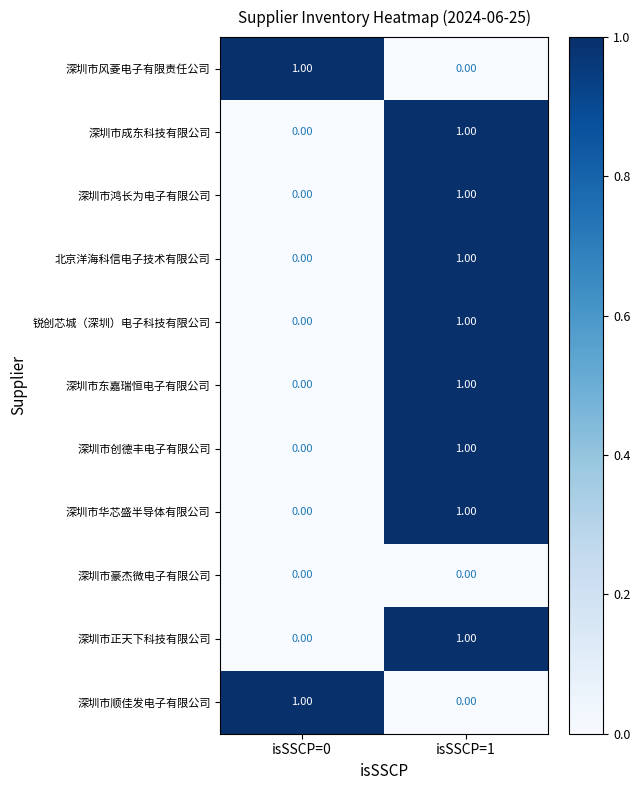

What is the difference between the highest and lowest values at isSSCP=0?

1